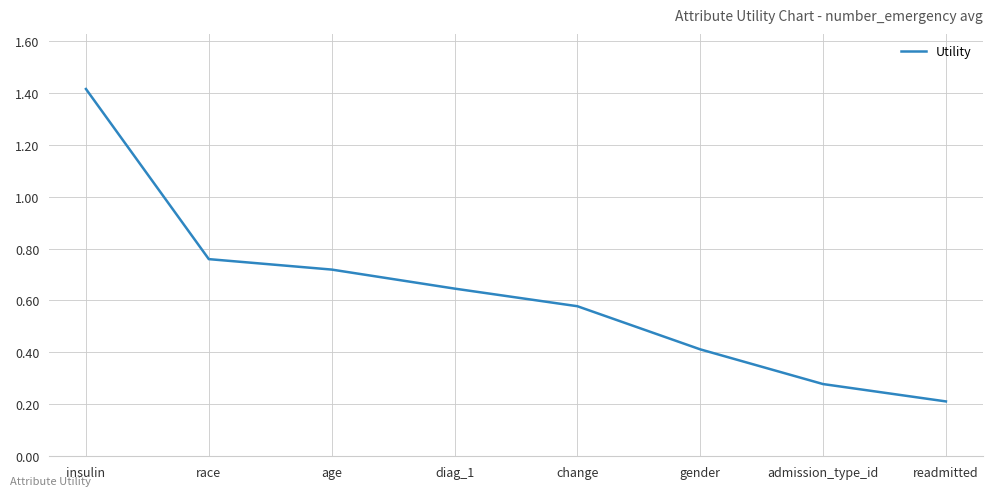

What is the smallest value displayed?

0.2